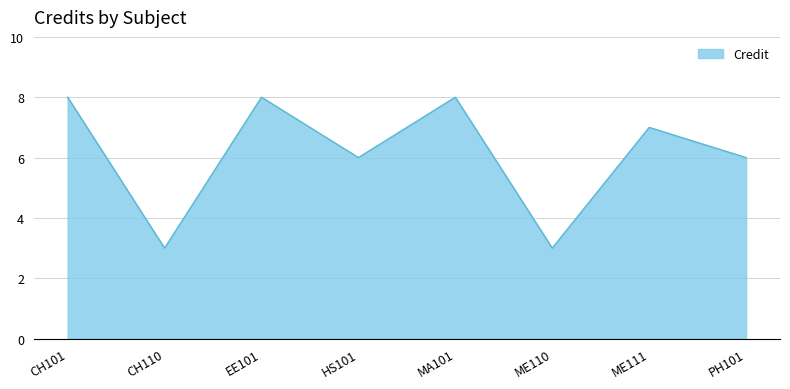

What is the change in value from MA101 to ME111?

-1